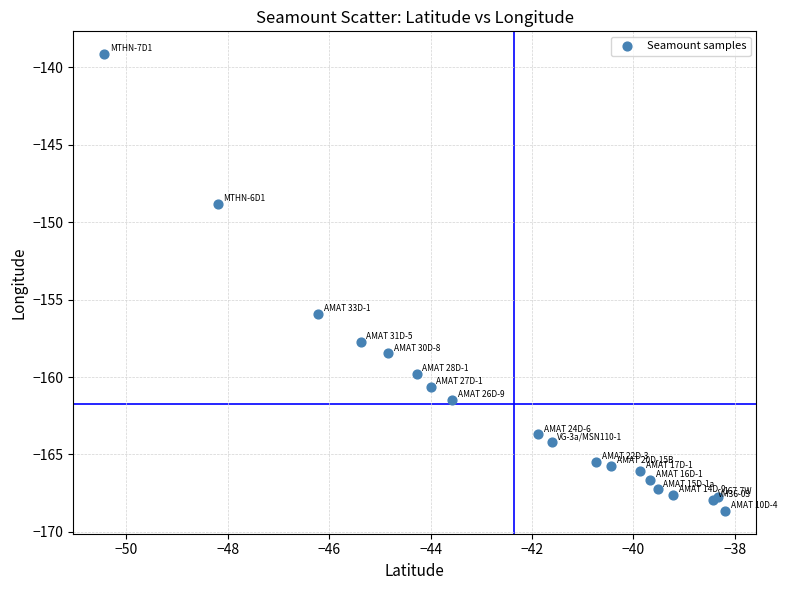

What Y value in the scatter plot is closest to -153?

-155.9